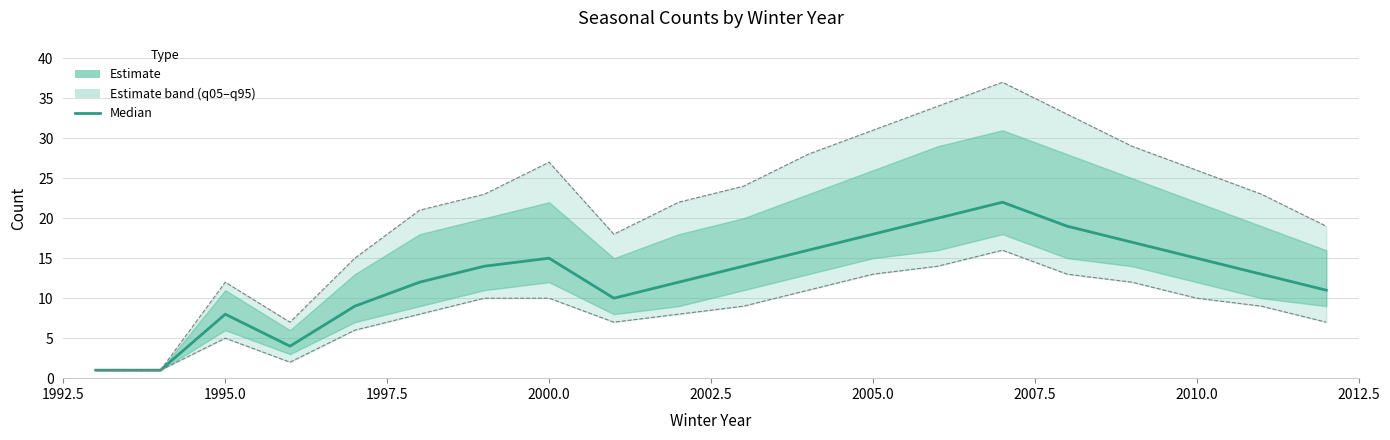

True or false: median and q95 cross at least once.

False